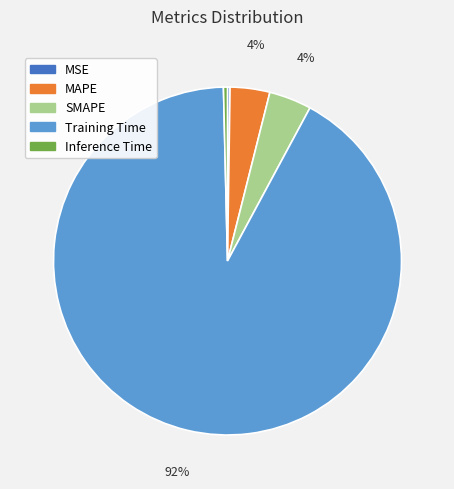

Between Training Time and Inference Time, which is larger?

Training Time